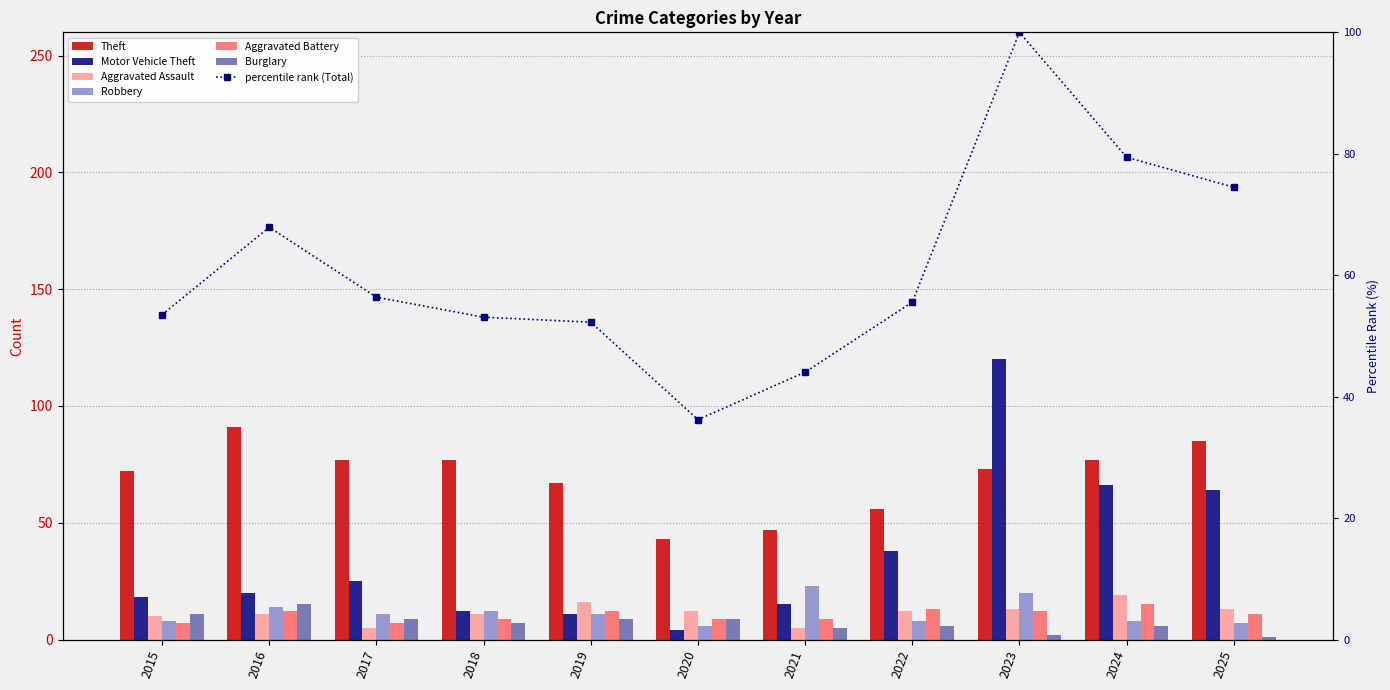

Reading left to right, list all the values displayed in this chart.

Theft: 72	91	77	77	67	43	47	56	73	77	85
Motor Vehicle Theft: 18	20	25	12	11	4	15	38	120	66	64
Aggravated Assault: 10	11	5	11	16	12	5	12	13	19	13
Robbery: 8	14	11	12	11	6	23	8	20	8	7
Aggravated Battery: 7	12	7	9	12	9	9	13	12	15	11
Burglary: 11	15	9	7	9	9	5	6	2	6	1